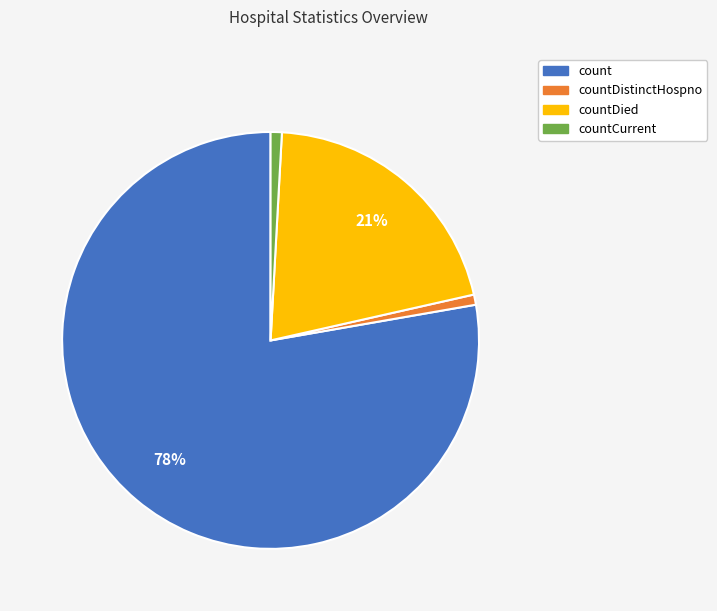

To the nearest percent, what is the average slice percentage?

25%